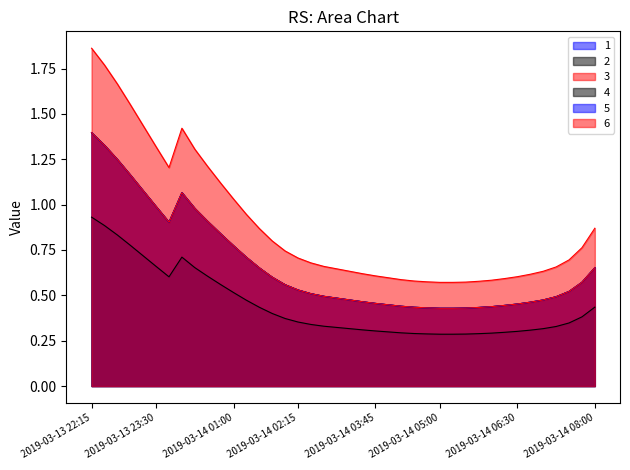

Where is the first local minimum for 5?

2019-03-13 23:45